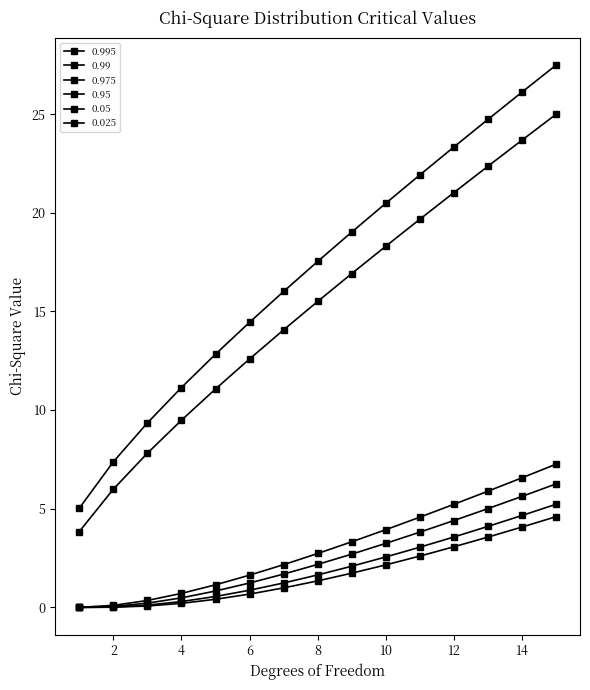

Where is 0.95 nearest to the value 3?

8